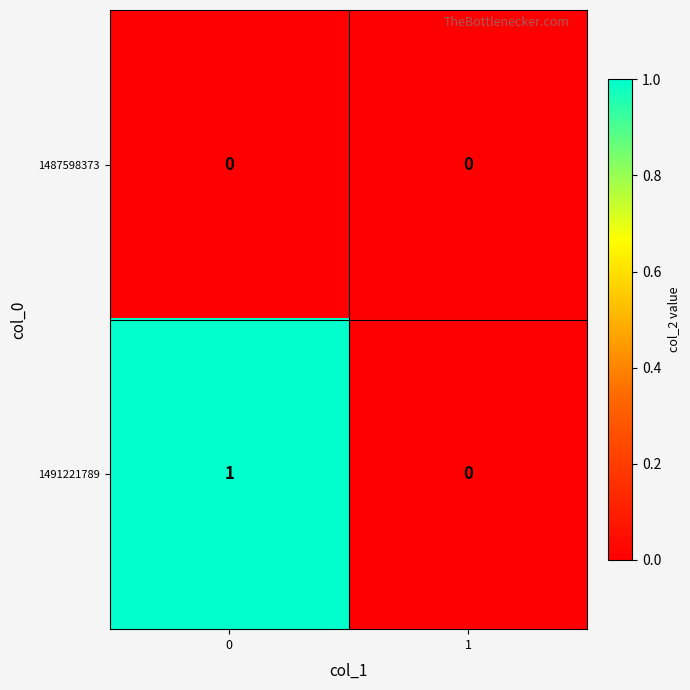

Which series changed the most between 0 and 1?

1491221789